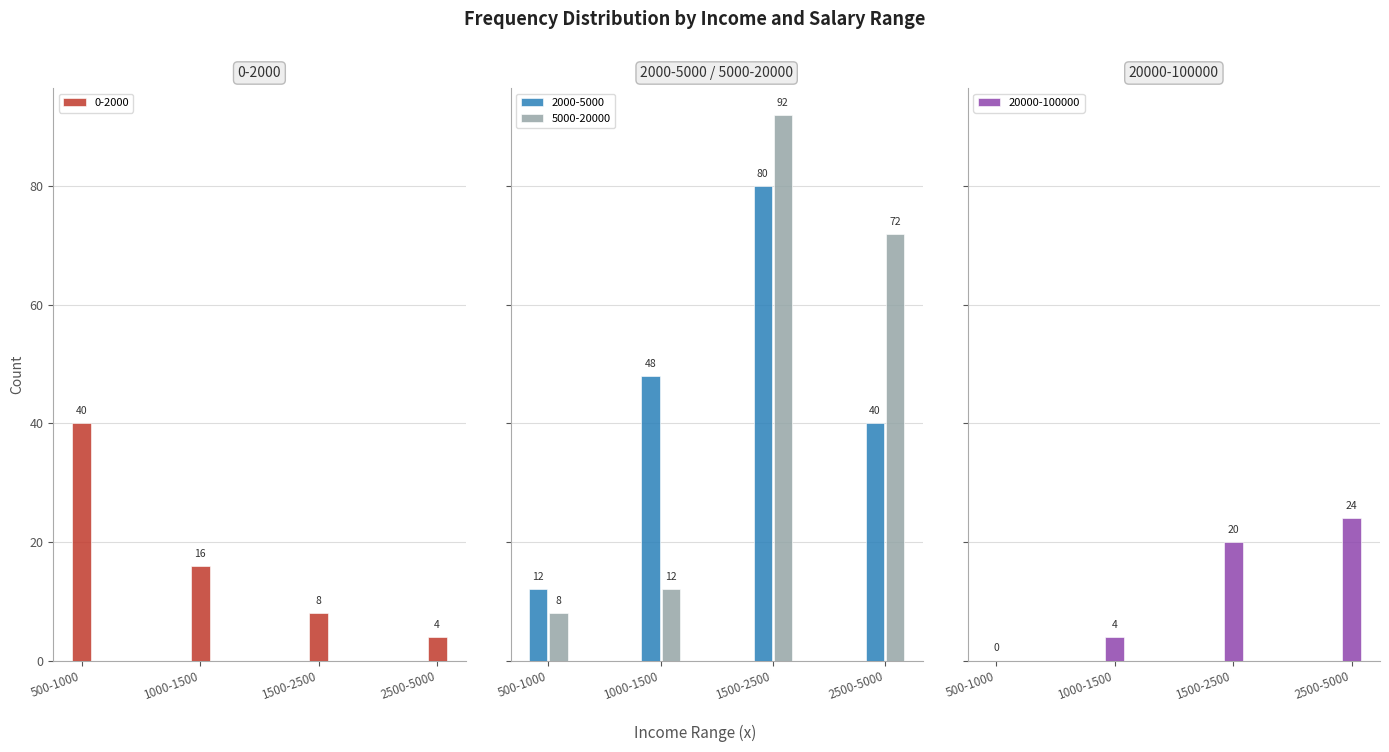

How many groups of bars are there?

4